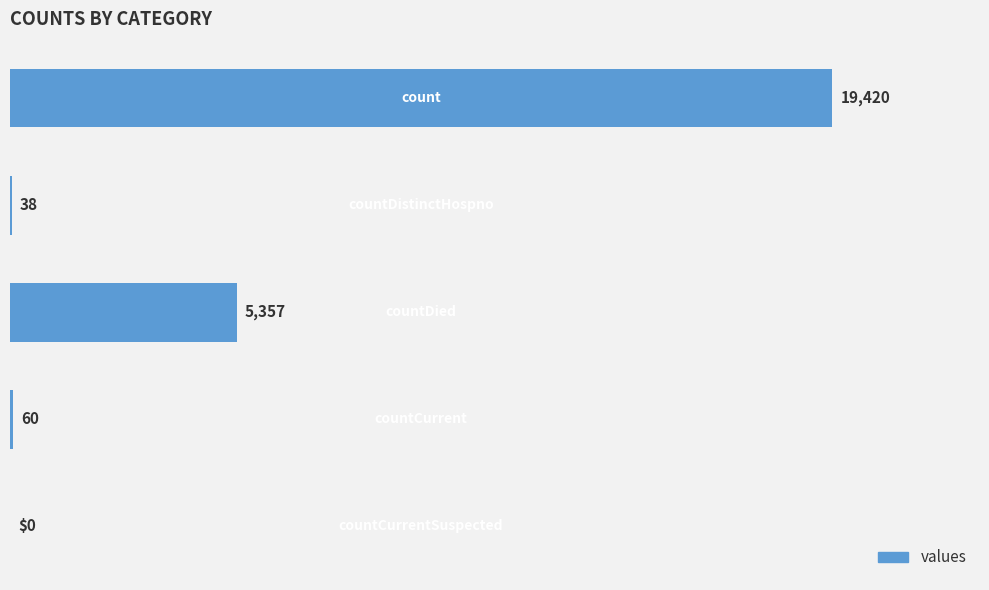

What is the sum of all values?

24875